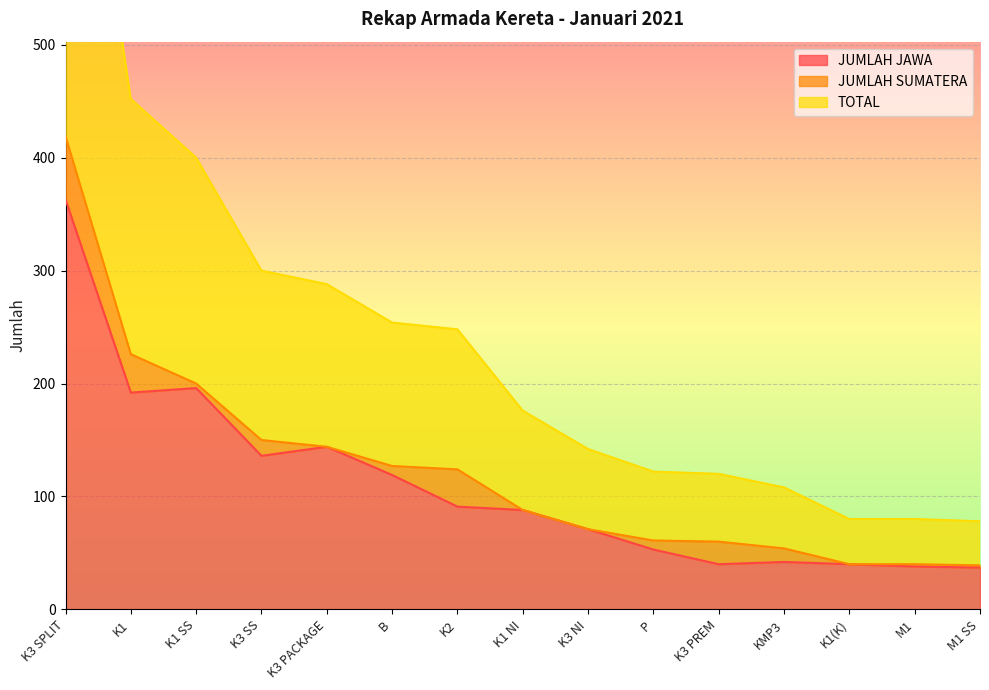

Which has a higher value, K1 or M1 SS?

K1